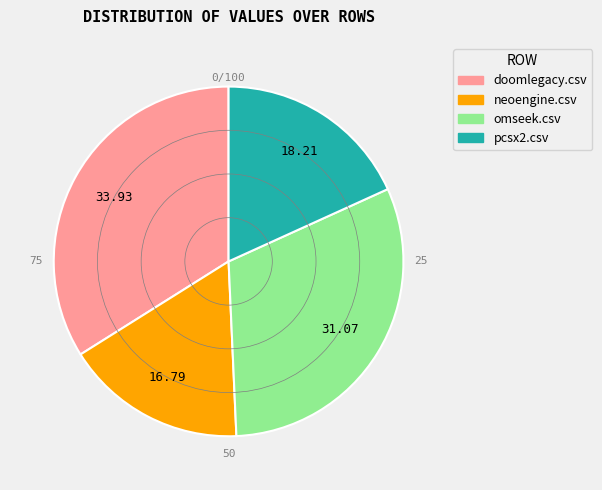

Do omseek.csv and doomlegacy.csv together represent more than half of the pie?

Yes